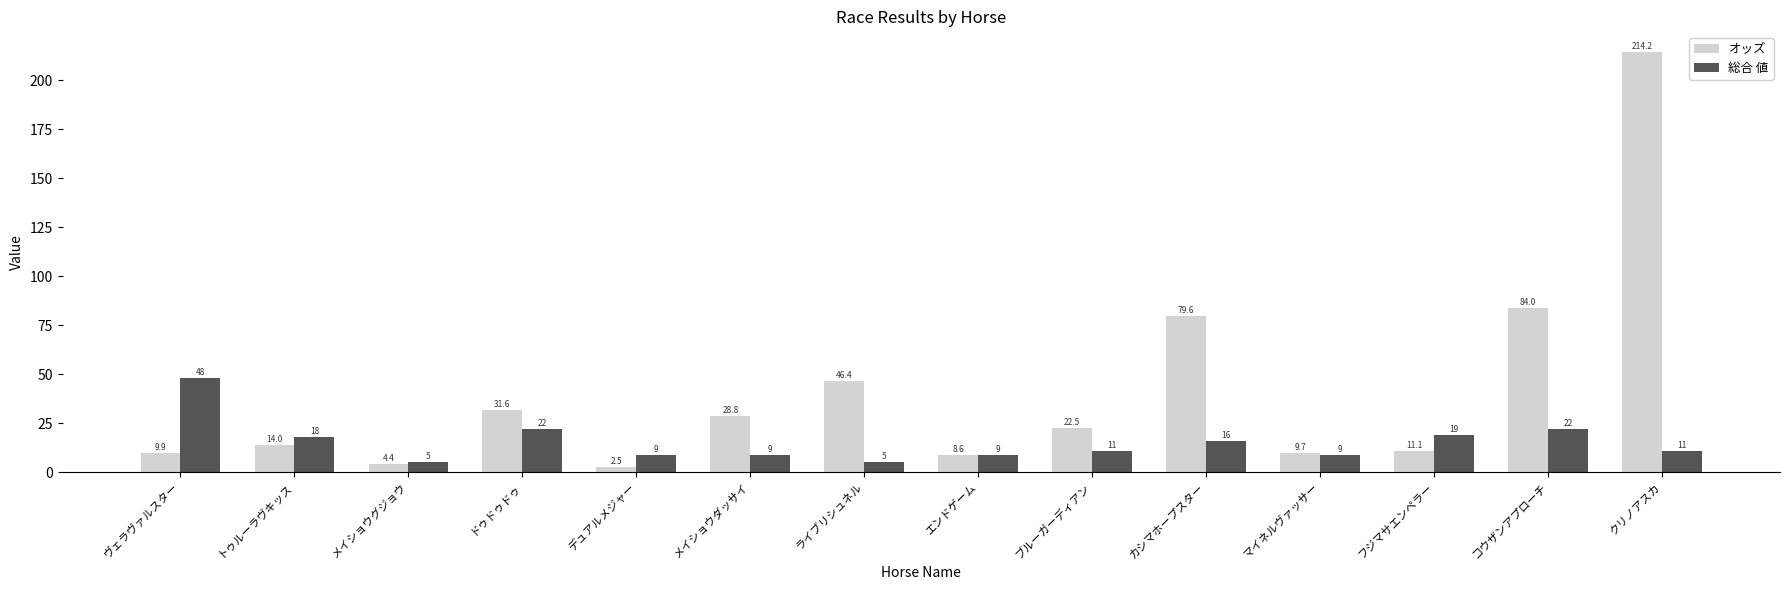

Count the number of data series in this chart.

2